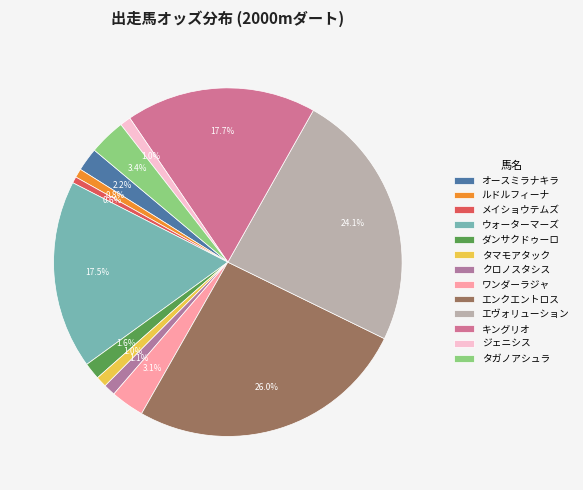

Count the number of slices in the pie.

13